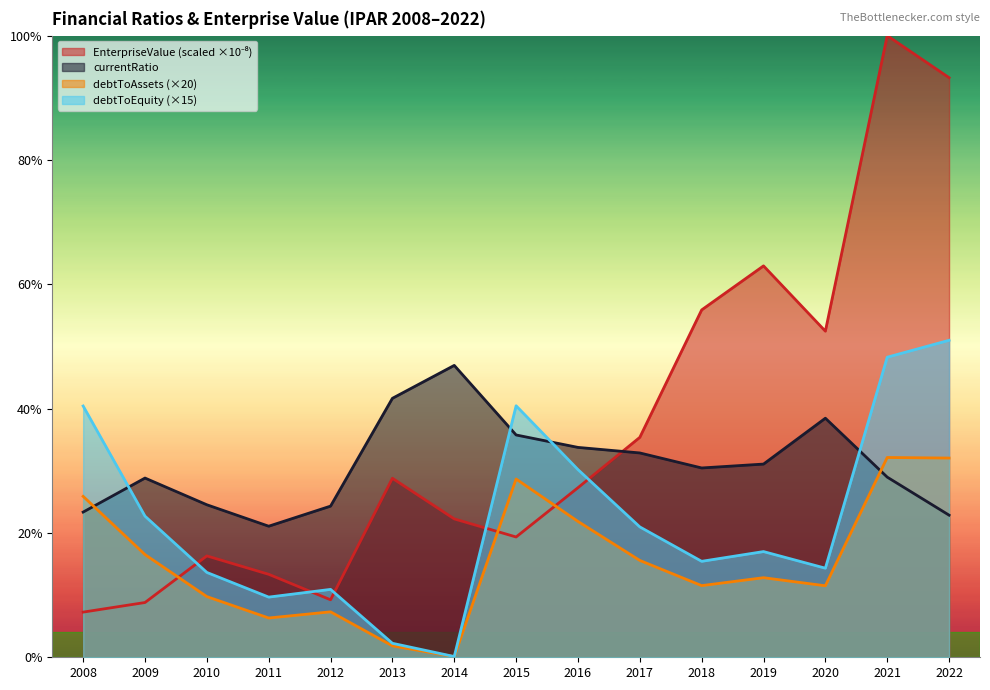

What is the spread (max minus min) of values at 2011?

1.5